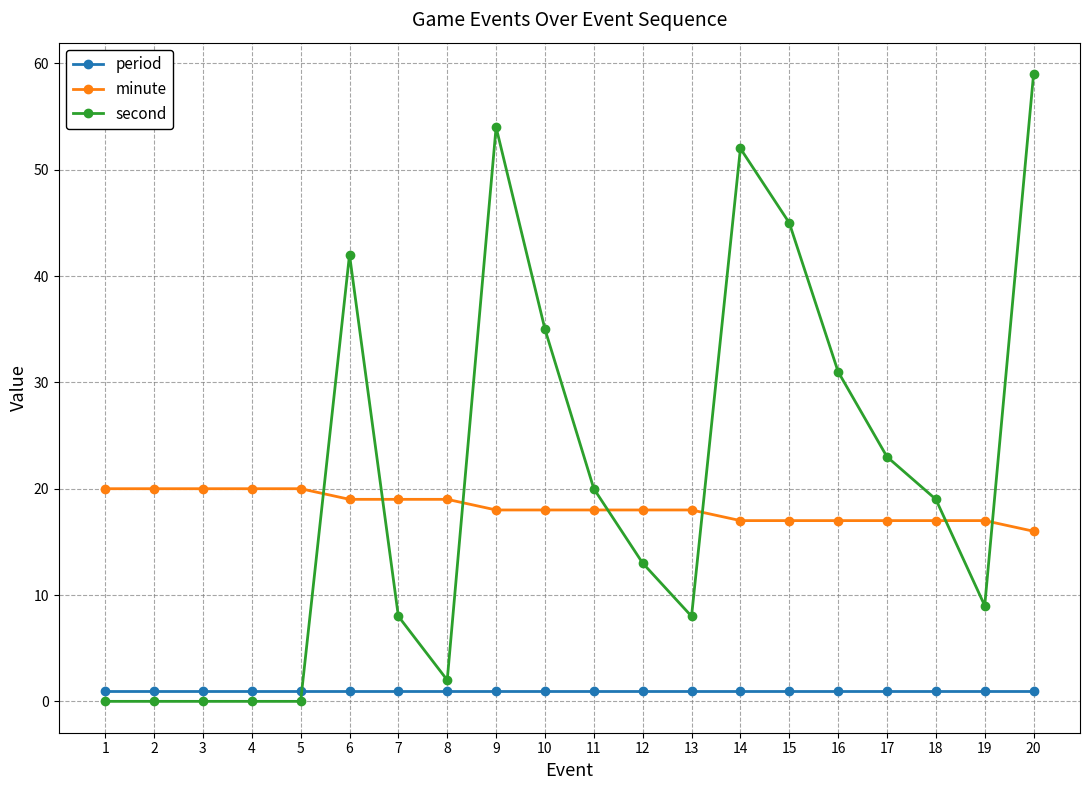

True or false: second has more than 2 interior local peaks.

True